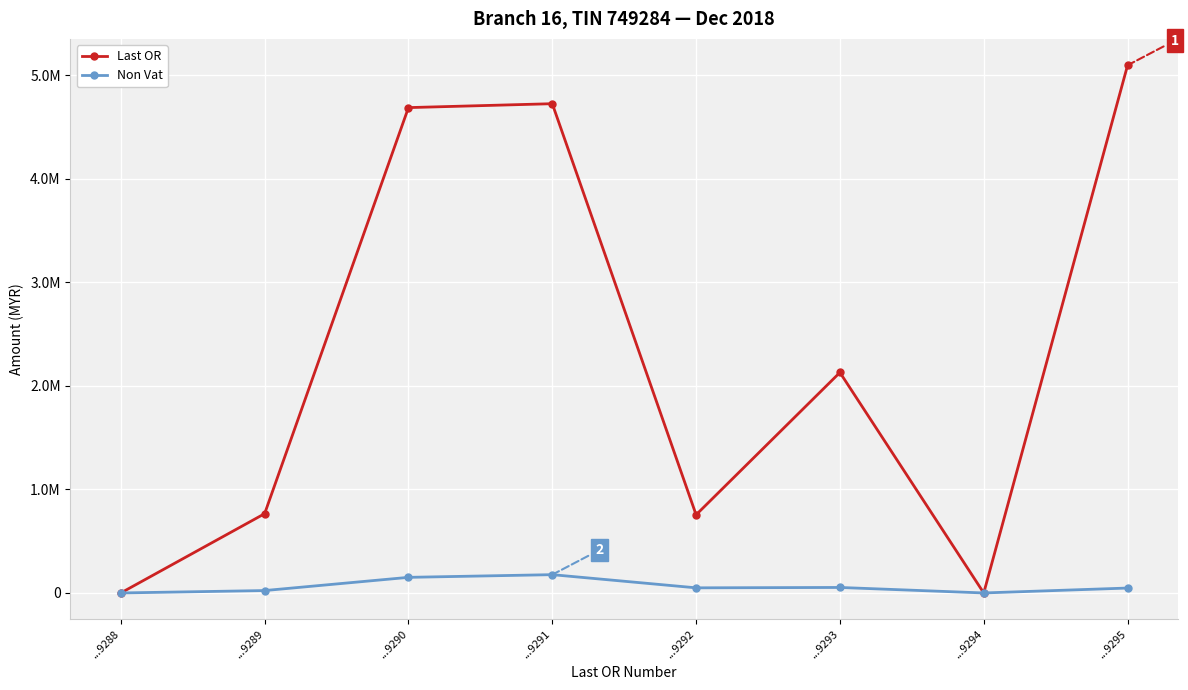

List the series in order of their peak value, highest first.

Last OR, Non Vat